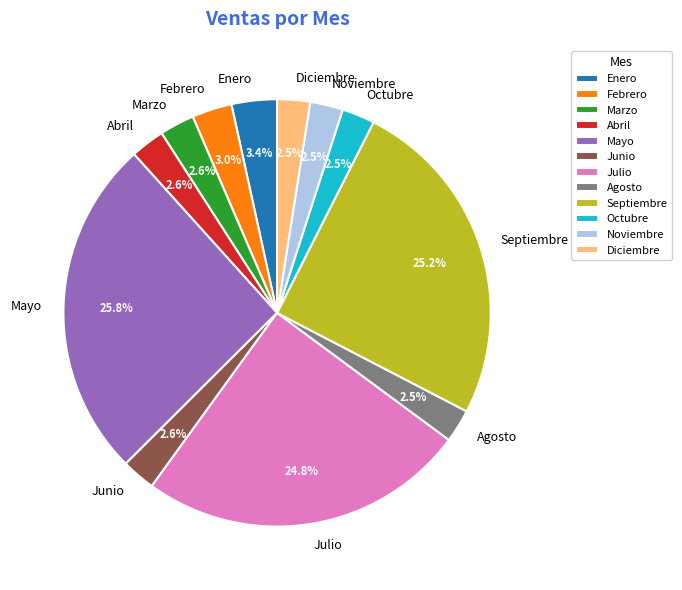

What is the ratio of the value at Abril to the value at Noviembre?

1.0